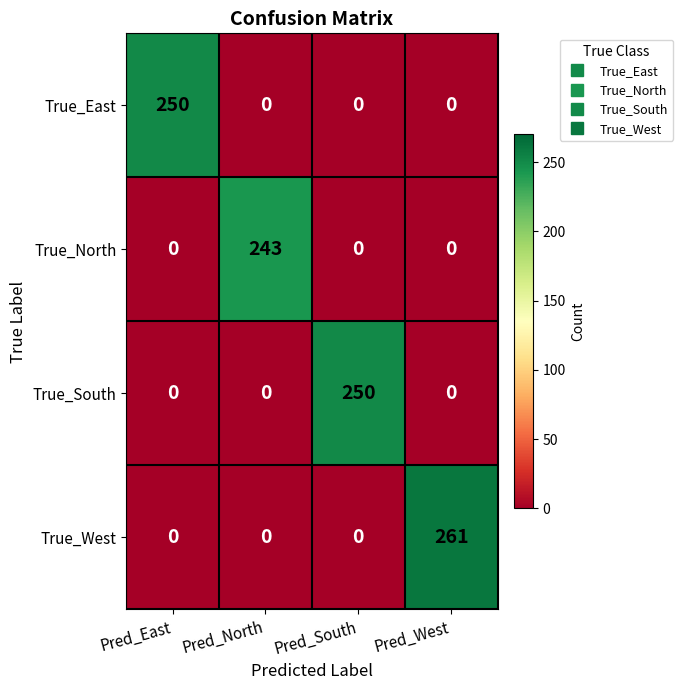

Read the True_West value at Pred_West.

261